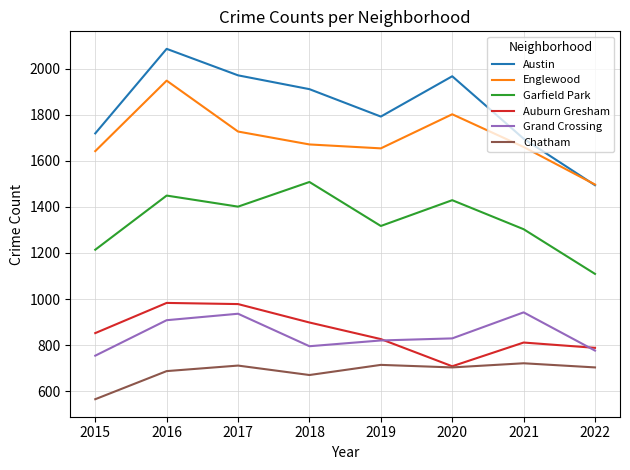

Rank the series by their maximum value, from highest to lowest.

Austin, Englewood, Garfield Park, Auburn Gresham, Grand Crossing, Chatham